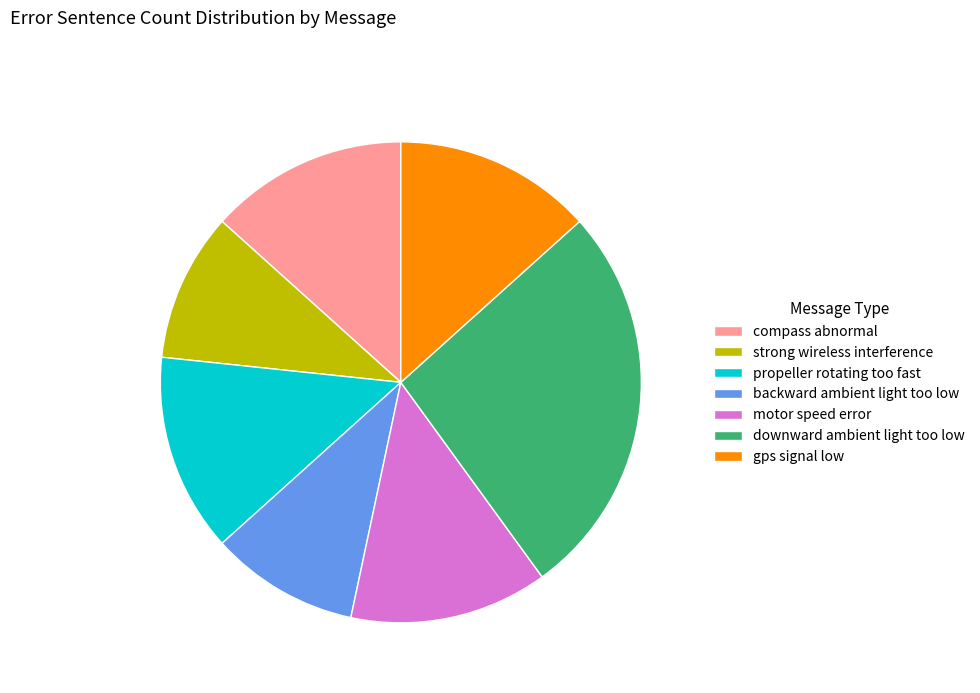

Does any single category account for the majority?

No